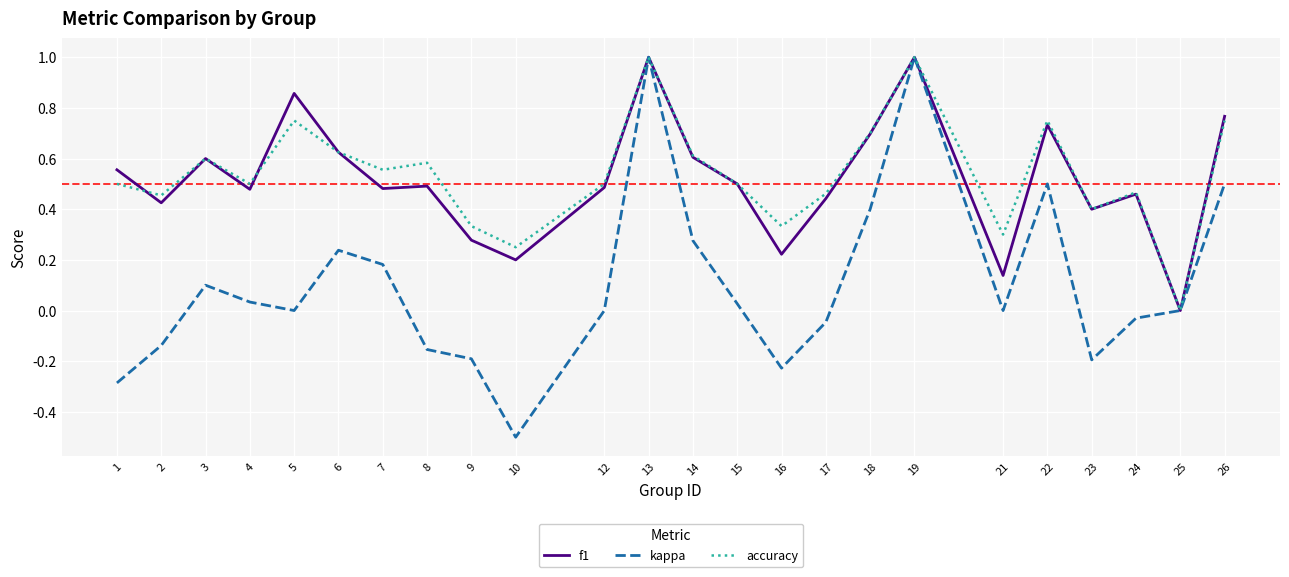

The accuracy series shows 0.4 at 21. True or false?

False